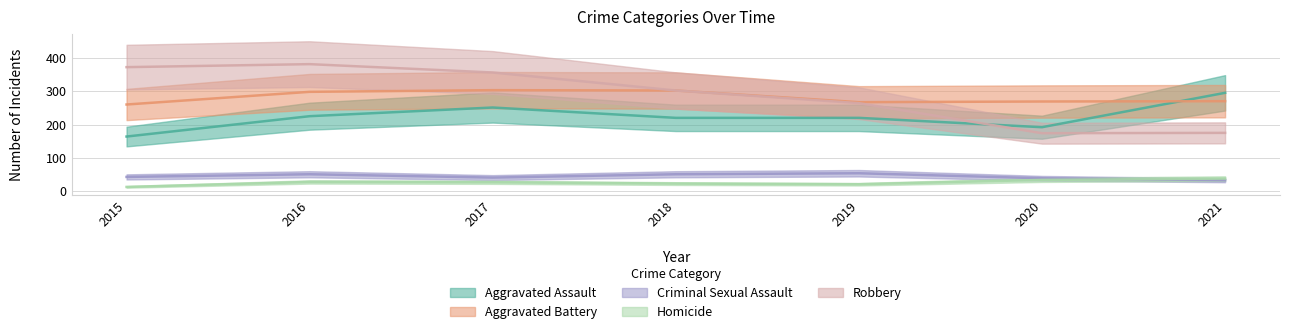

Which category has the lowest value in the Criminal Sexual Assault series?

2021